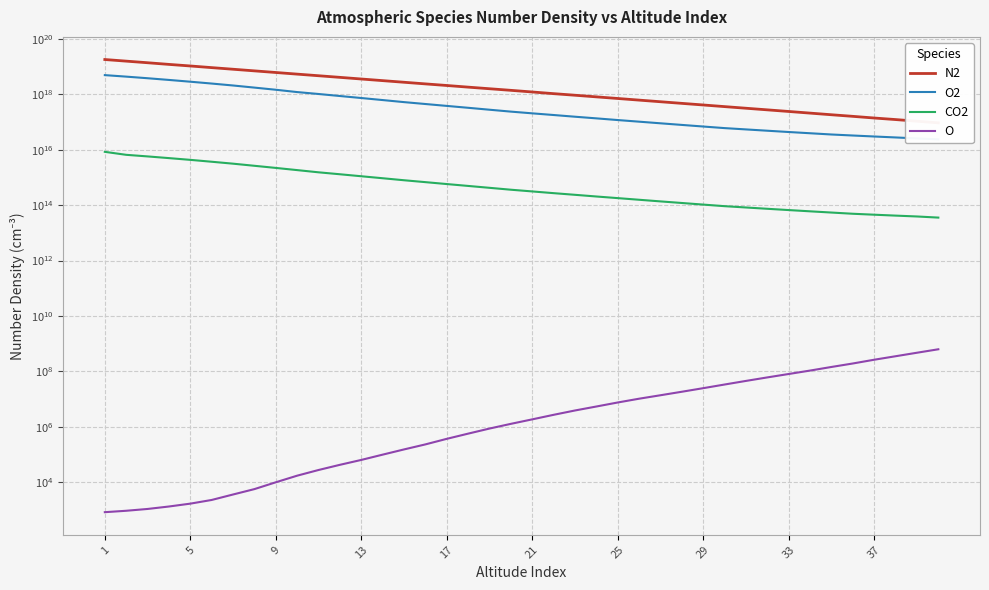

How many data points in O2 are above 240000000000000000?

19